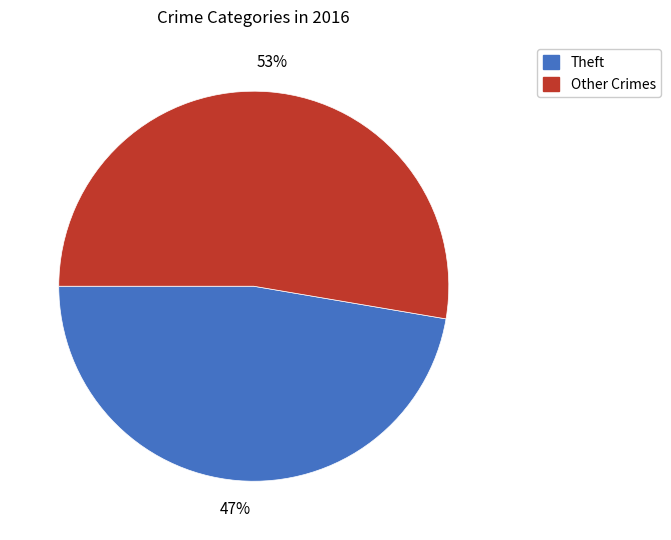

How many segments does this pie chart have?

2